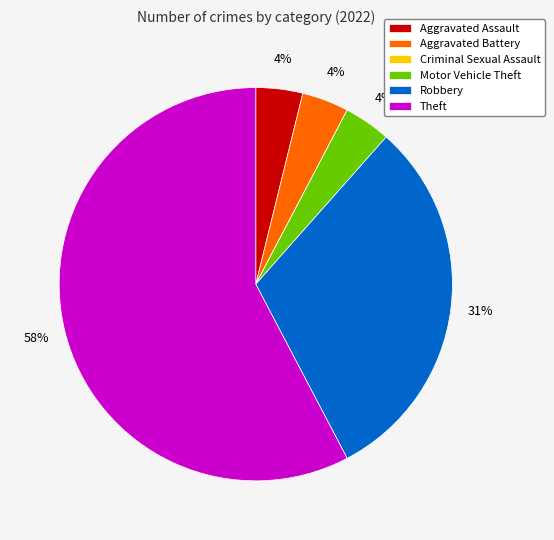

Is the sum of Aggravated Battery and Aggravated Assault greater than half?

No